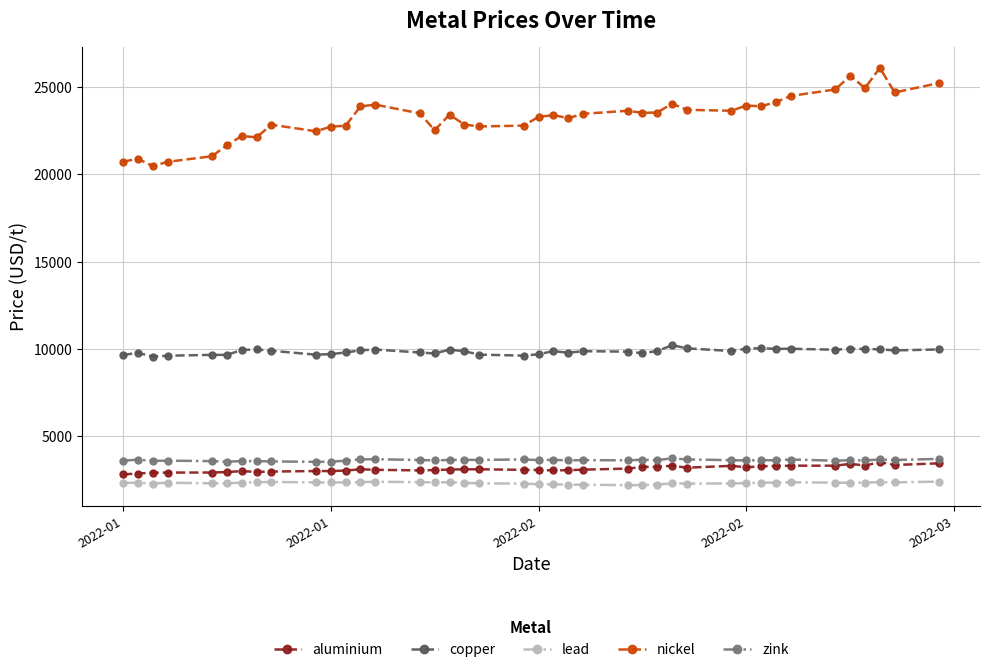

What is the value of the lead point at the 5th from the left?

2303.0